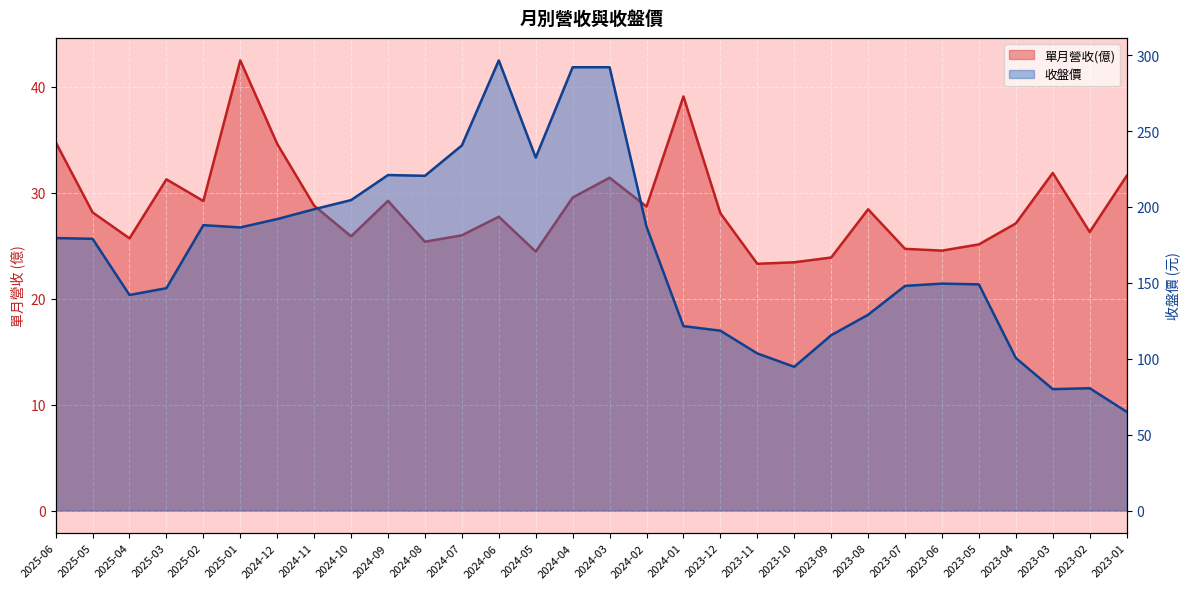

True or false: 單月營收(億) and 收盤價 cross at least once.

False